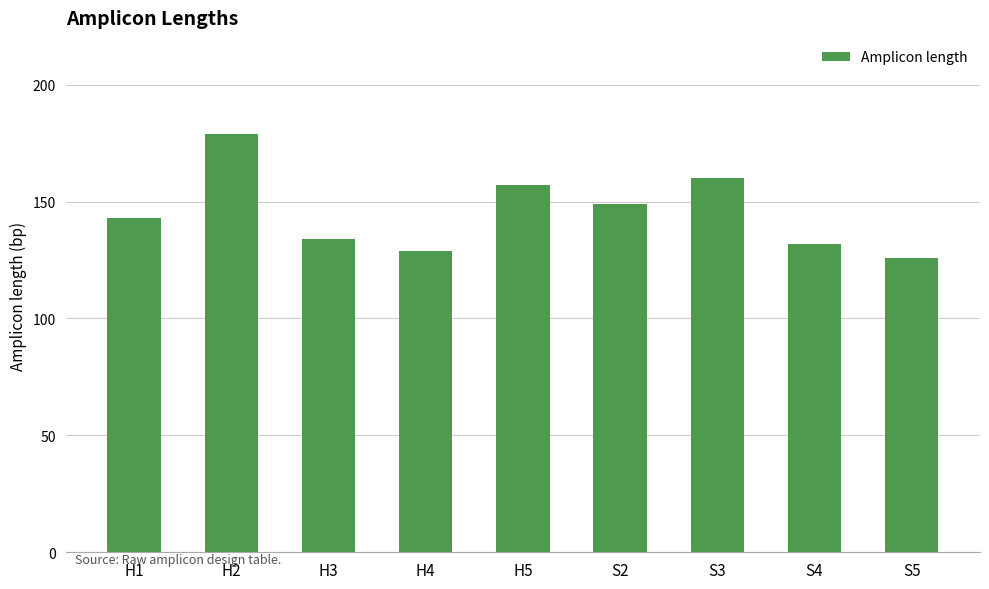

At which category does the chart reach its minimum across all series?

S5